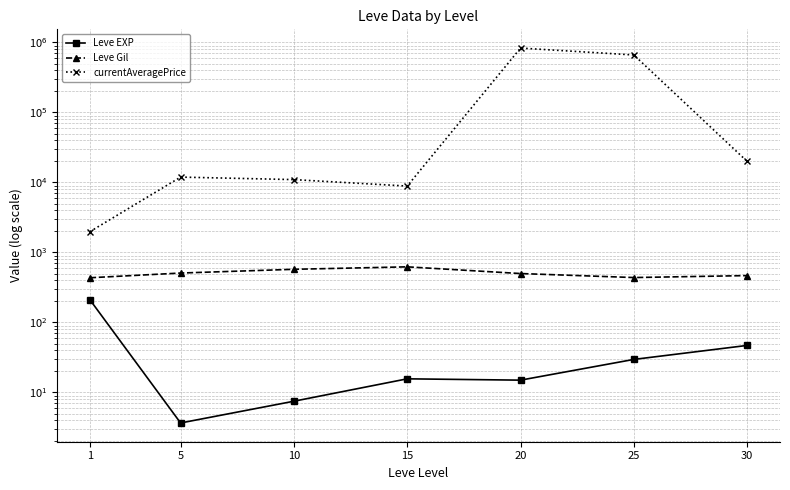

What is the difference between the Leve EXP values at 5 and 1?

207.0